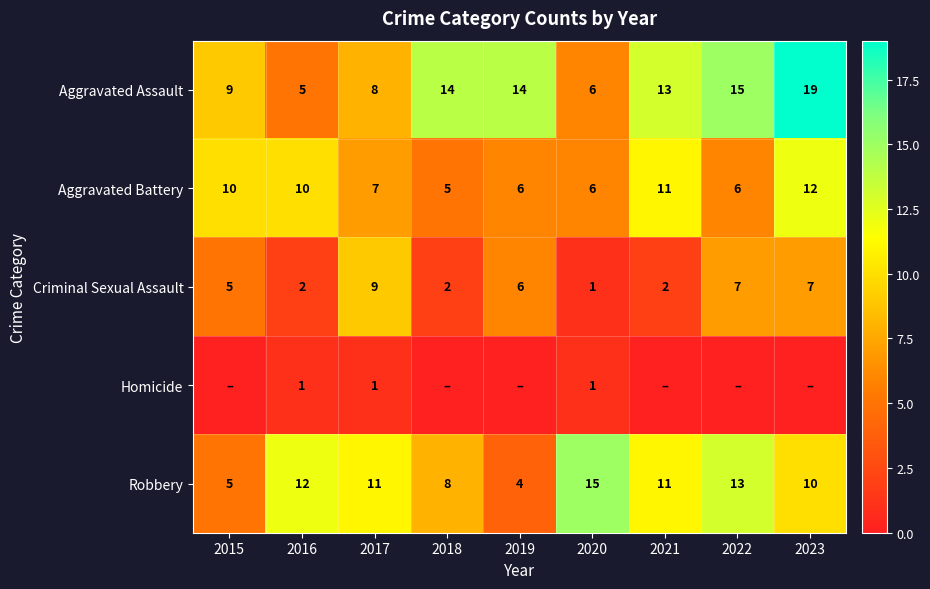

Is the value of Aggravated Assault at 2017 greater than the value of Criminal Sexual Assault at 2018?

Yes